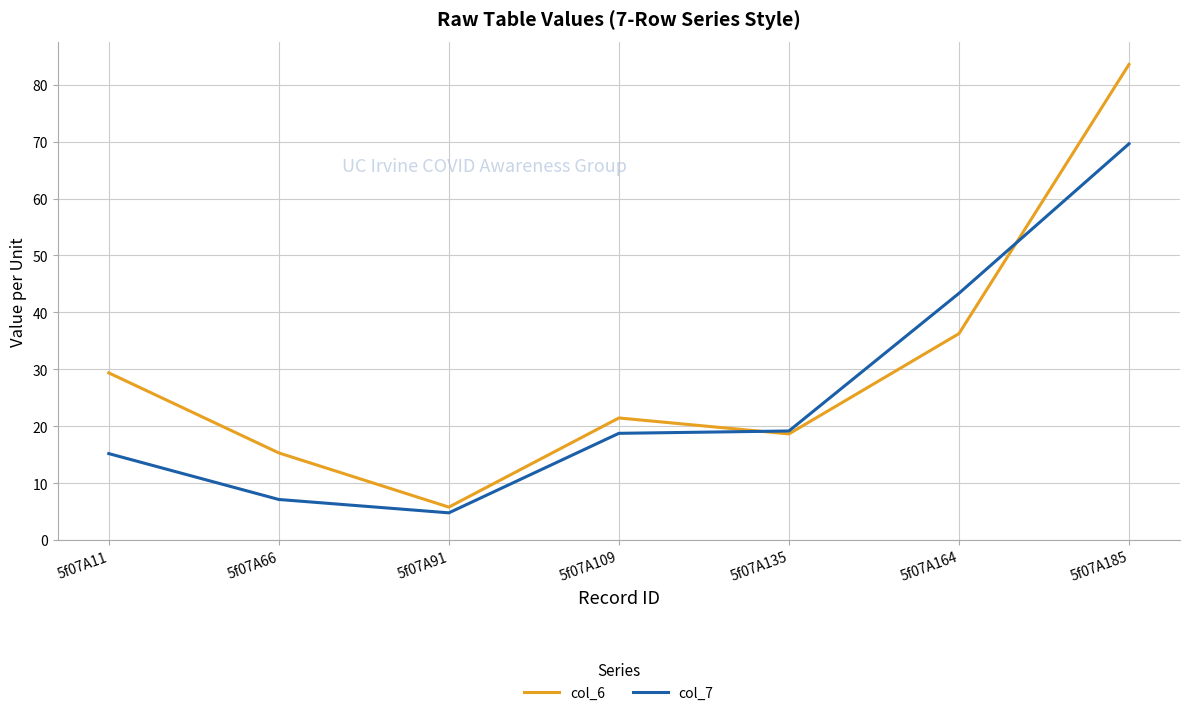

List the series in order of their overall mean, lowest first.

col_7, col_6